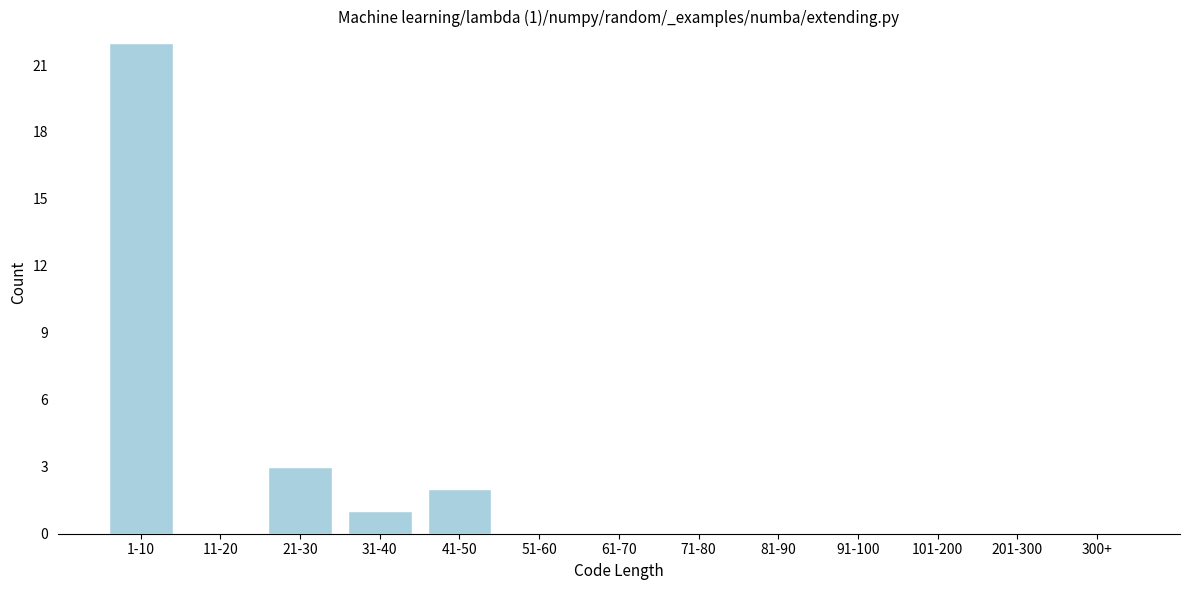

Reading right to left, list all the values displayed in this chart.

300+=0	201-300=0	101-200=0	91-100=0	81-90=0	71-80=0	61-70=0	51-60=0	41-50=2	31-40=1	21-30=3	11-20=0	1-10=22